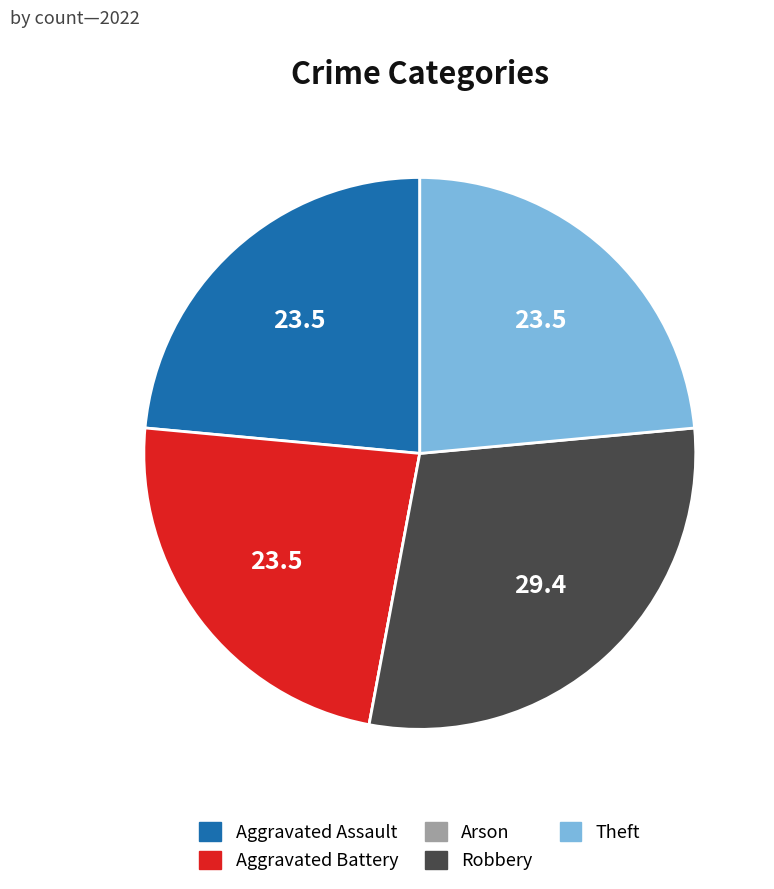

What is the largest slice in the pie chart?

Robbery